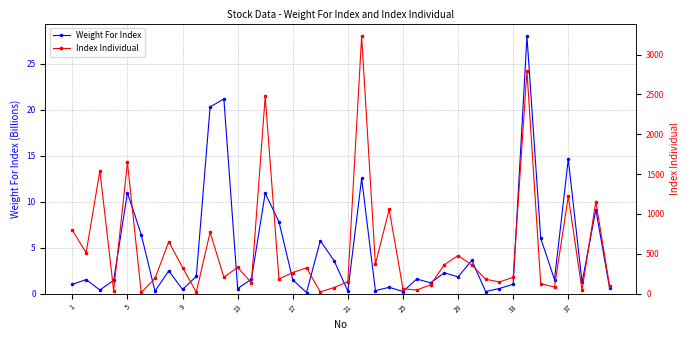

At which label does Index Individual first exceed 263?

1